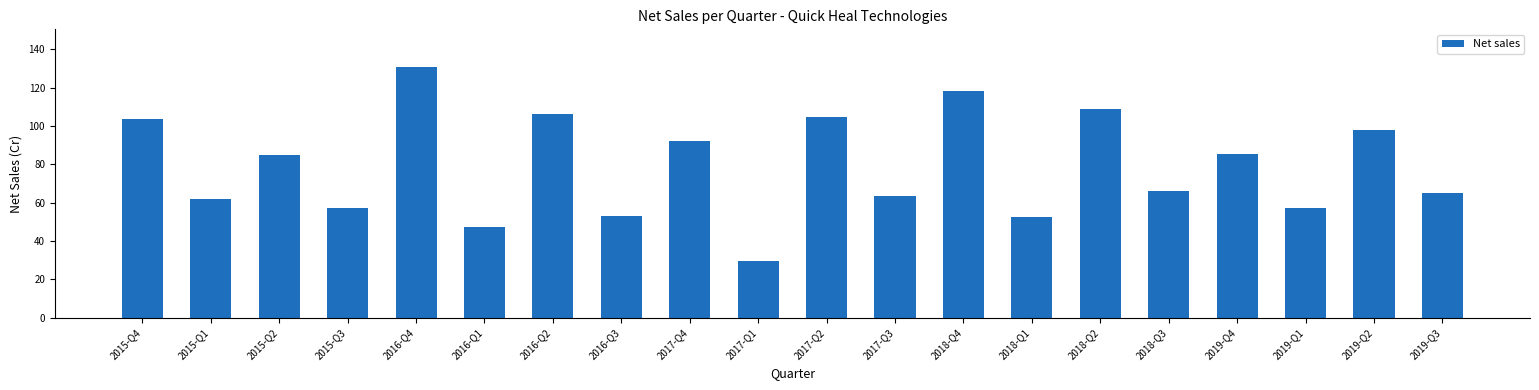

What is the change in value from 2015-Q2 to 2016-Q2?

+21.5